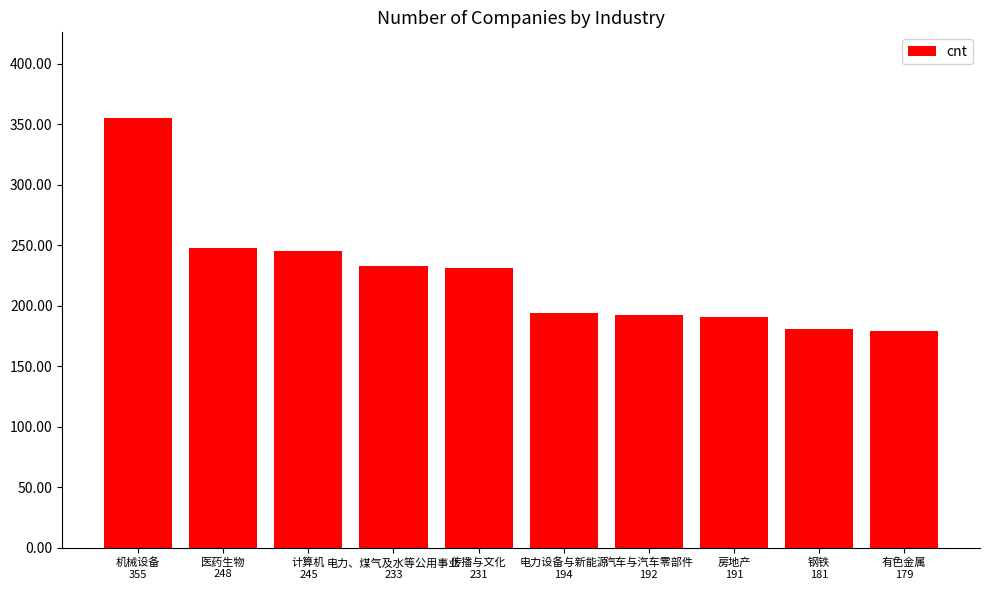

Which has a higher value, 房地产
191 or 电力、煤气及水等公用事业
233?

电力、煤气及水等公用事业
233